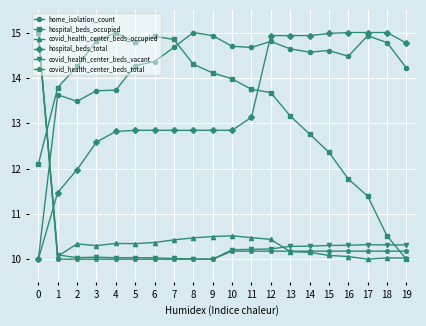

What is the difference between the maximum and minimum values in the covid_health_center_beds_total series?

5.0